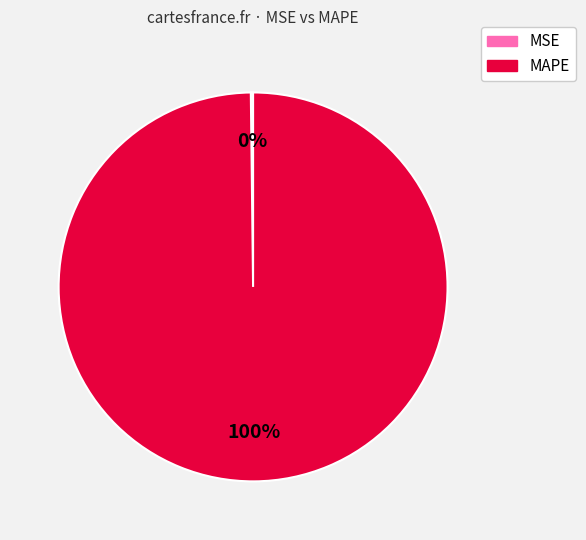

To the nearest percent, what is the average slice percentage?

50%